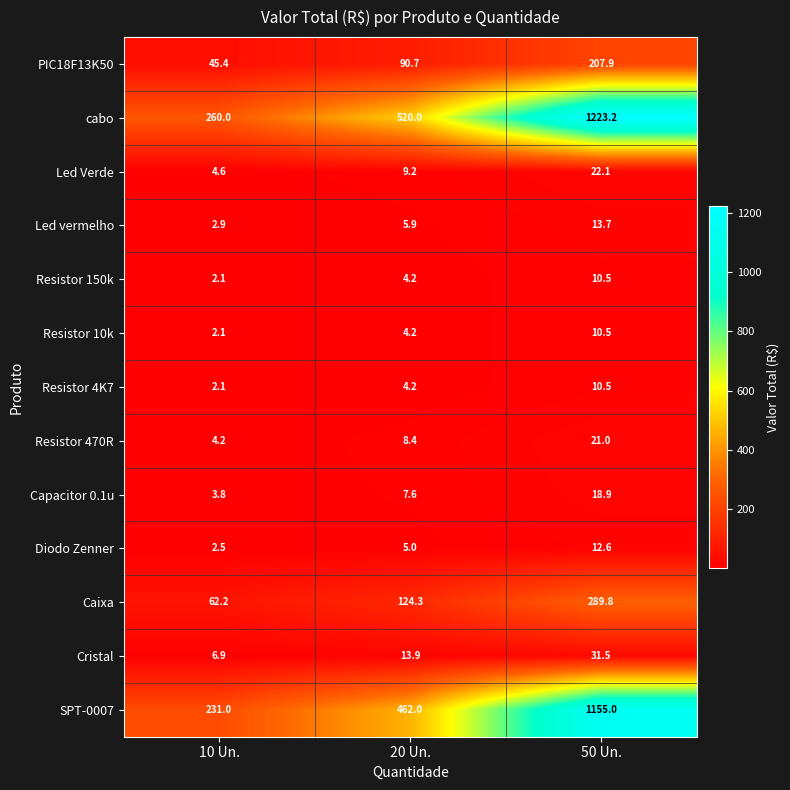

True or false: Resistor 150k has a value of 4.2 at 20 Un..

True